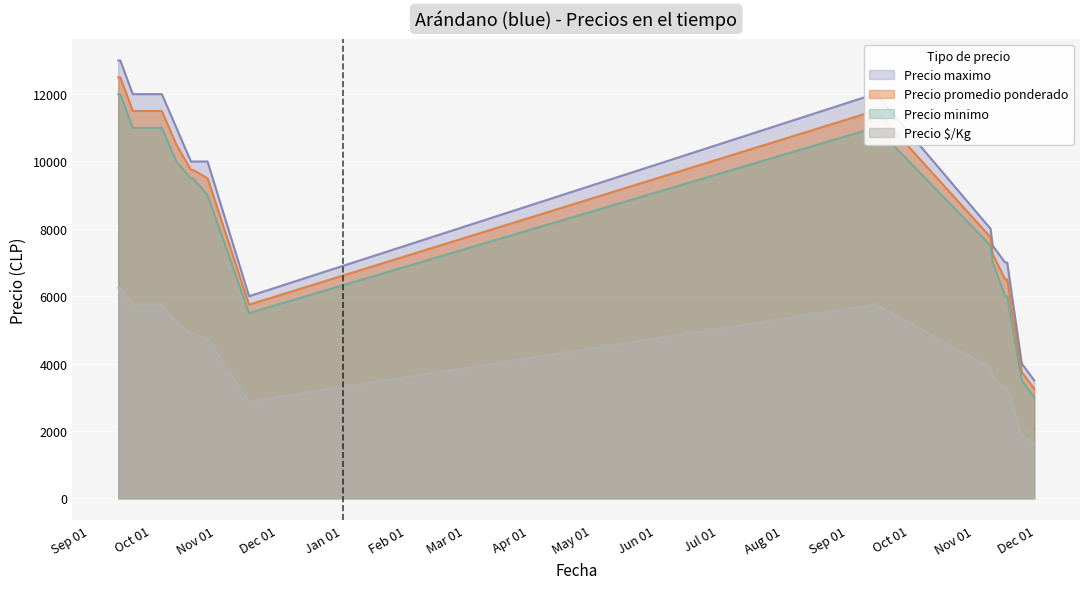

True or false: Precio $/Kg and Precio promedio ponderado intersect in this chart.

False